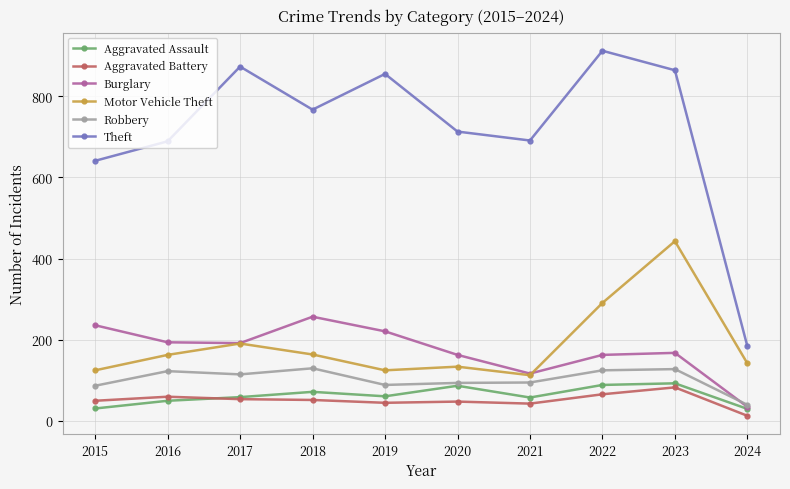

Which category has the lowest value in the Robbery series?

2024